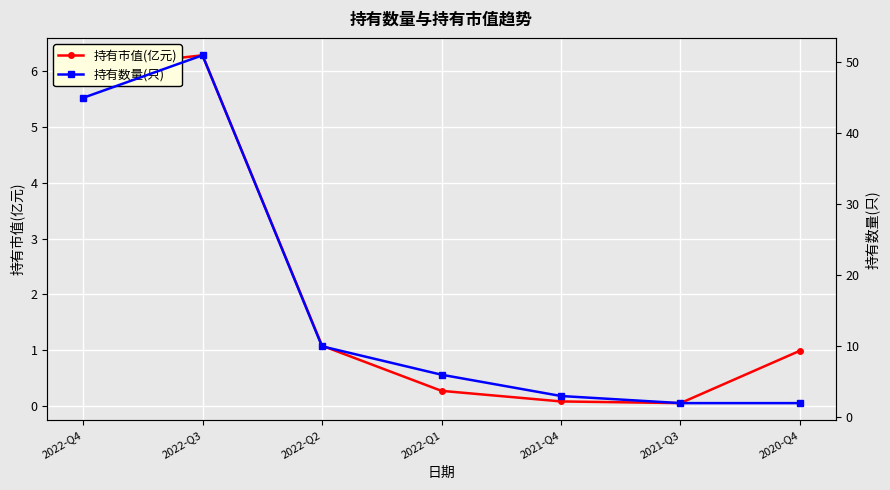

Is it true that 持有市值(亿元) equals 1.0 at 2020-Q4?

True